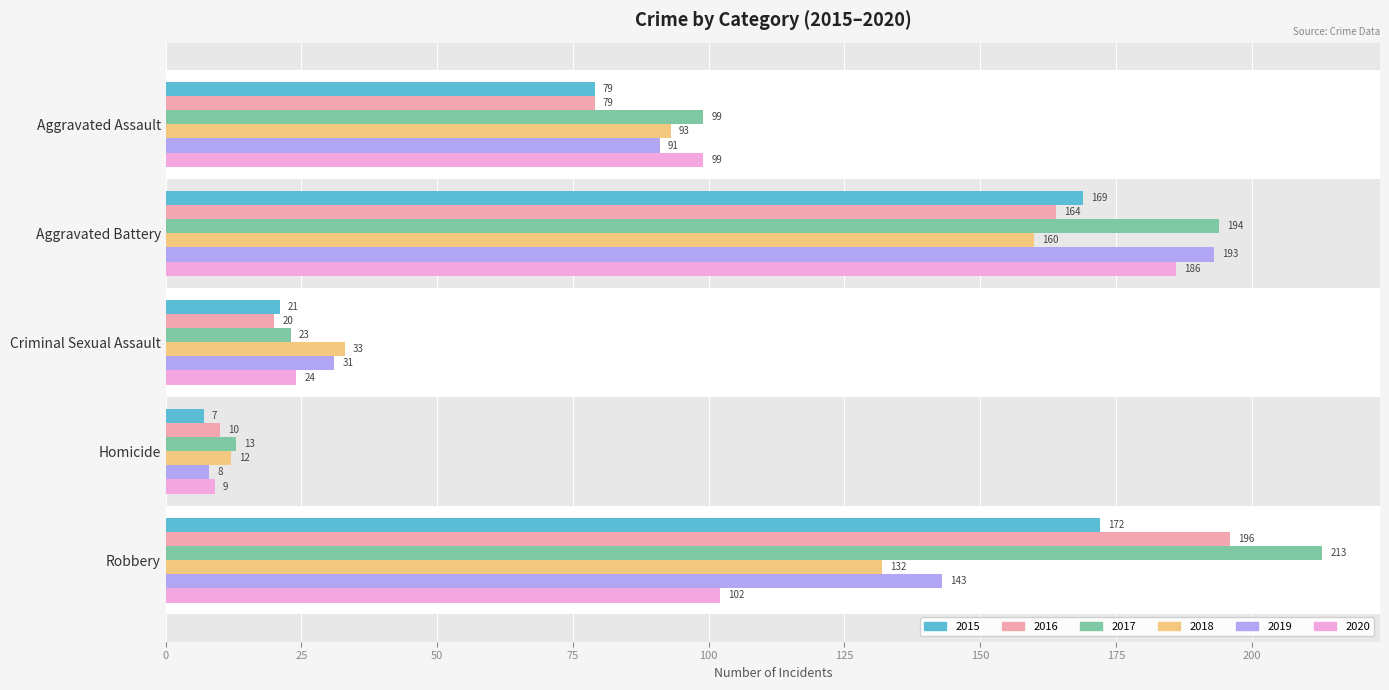

Which series has the widest spread of values?

2017